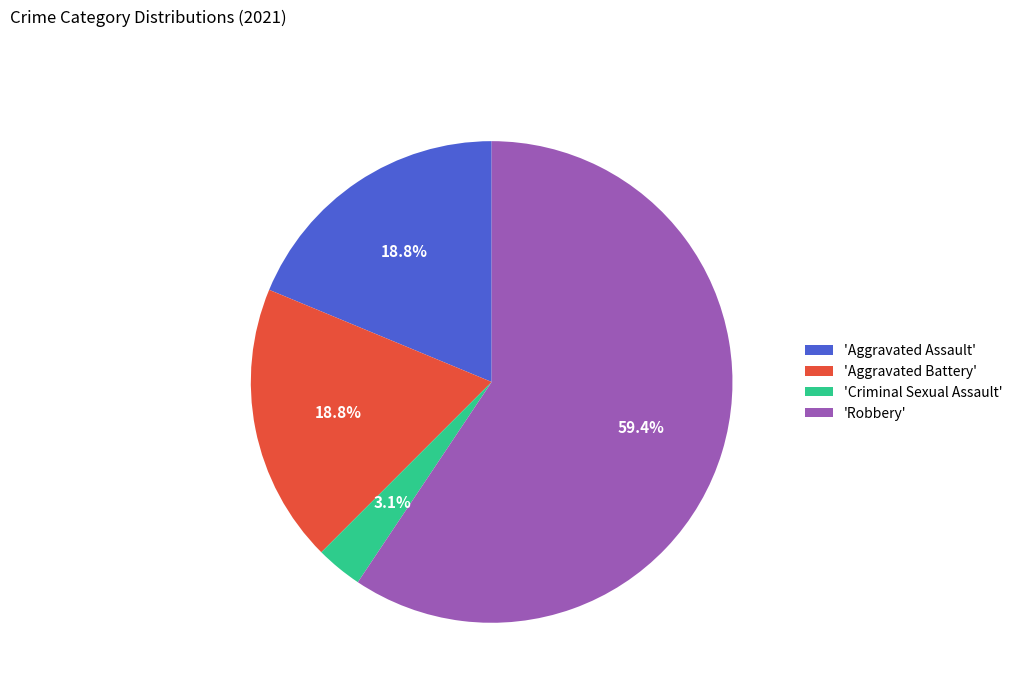

What is the total percentage of 'Aggravated Assault' and 'Criminal Sexual Assault'?

21.9%